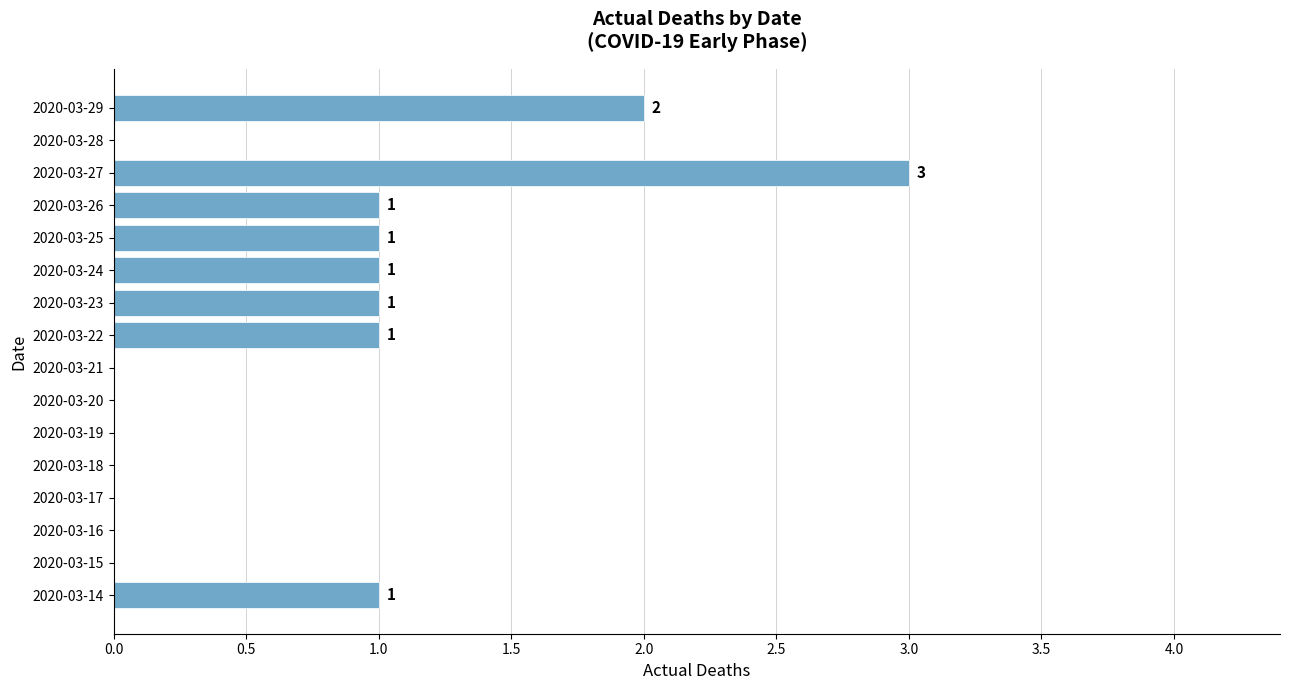

What is the sum of the values at 2020-03-27 and 2020-03-23?

4